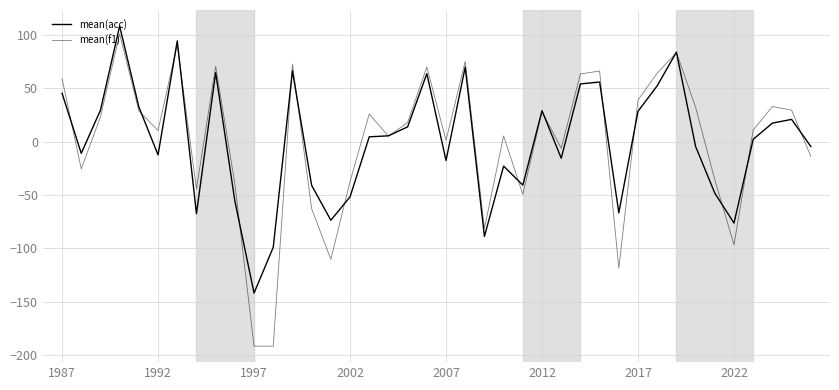

What is the maximum value for mean(f1)?

101.0